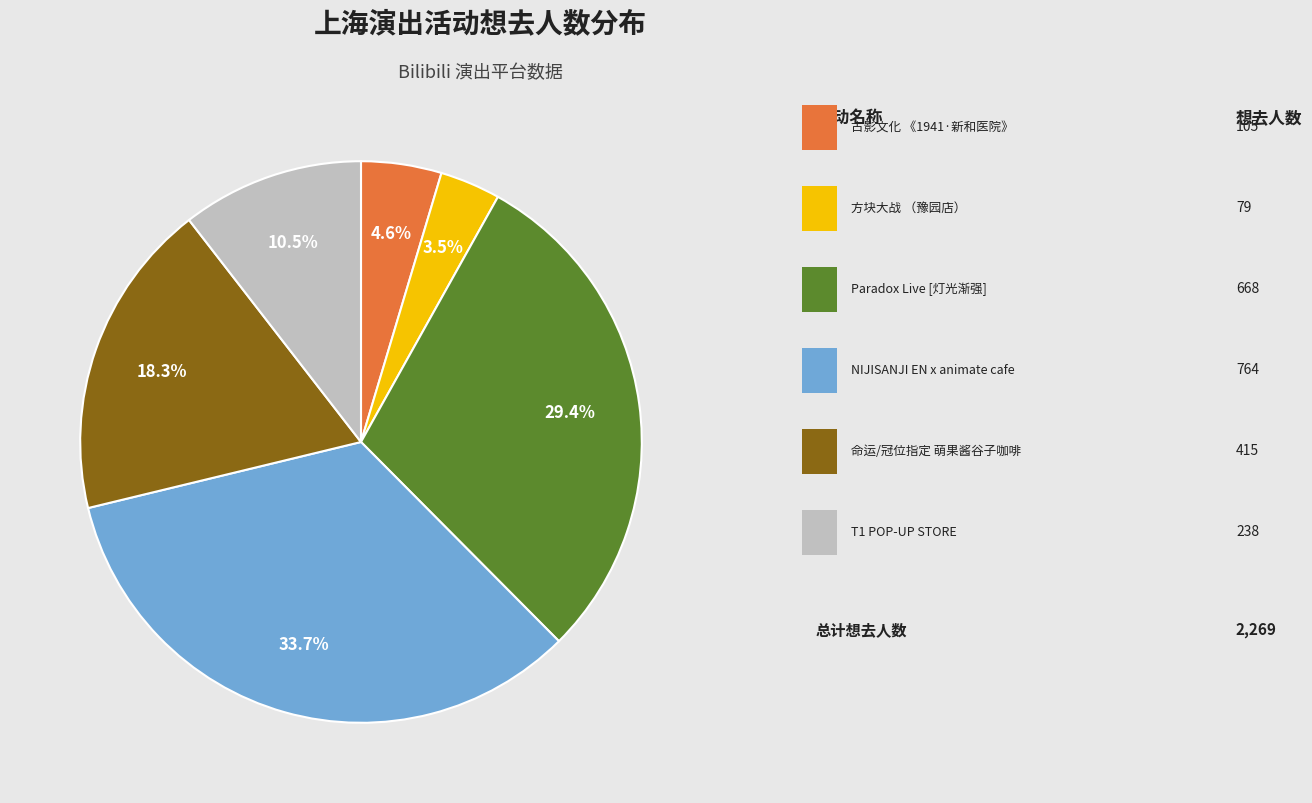

Count the number of slices in the pie.

6